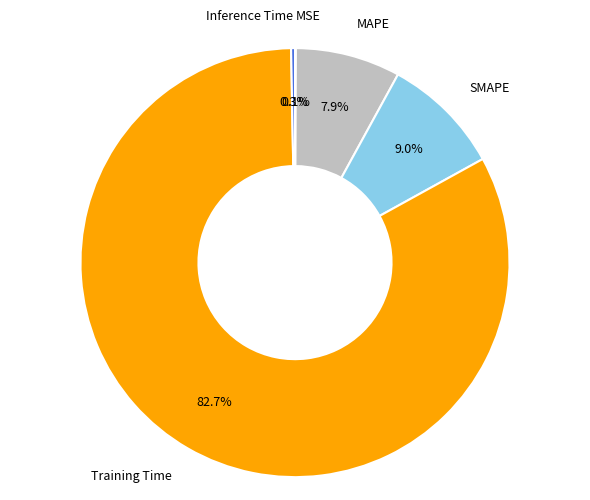

What is the largest slice in the pie chart?

Training Time